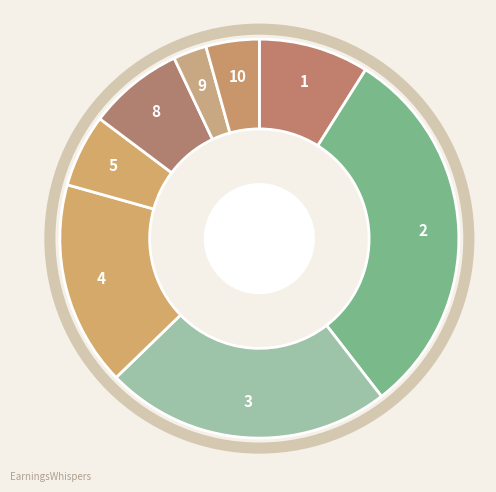

Which slice is the largest?

2